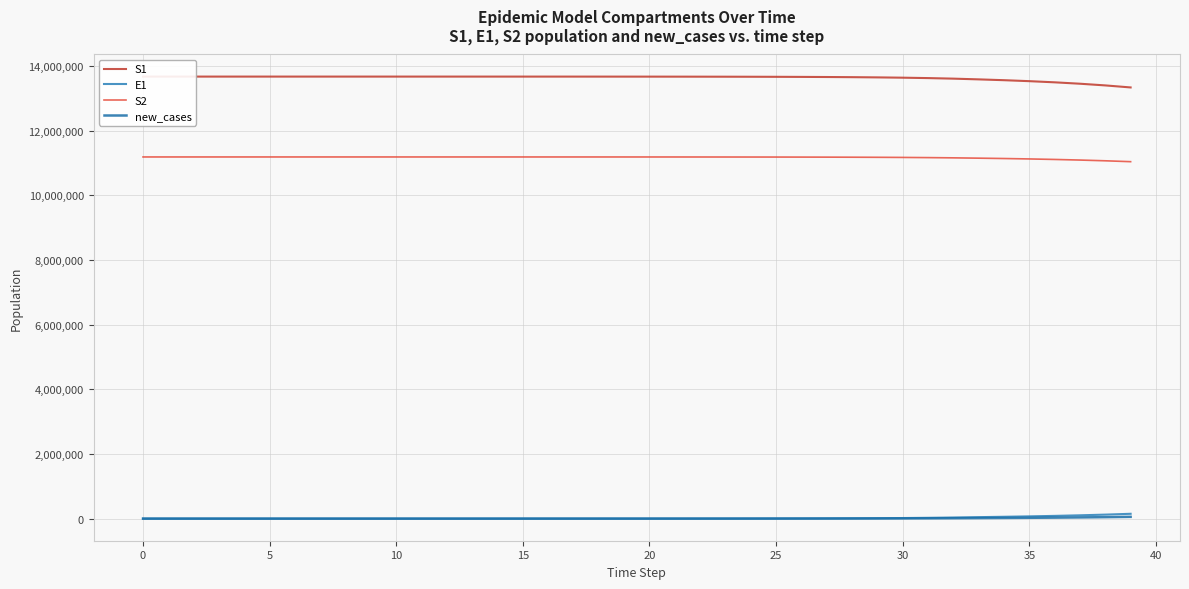

How many distinct data groups are displayed?

4